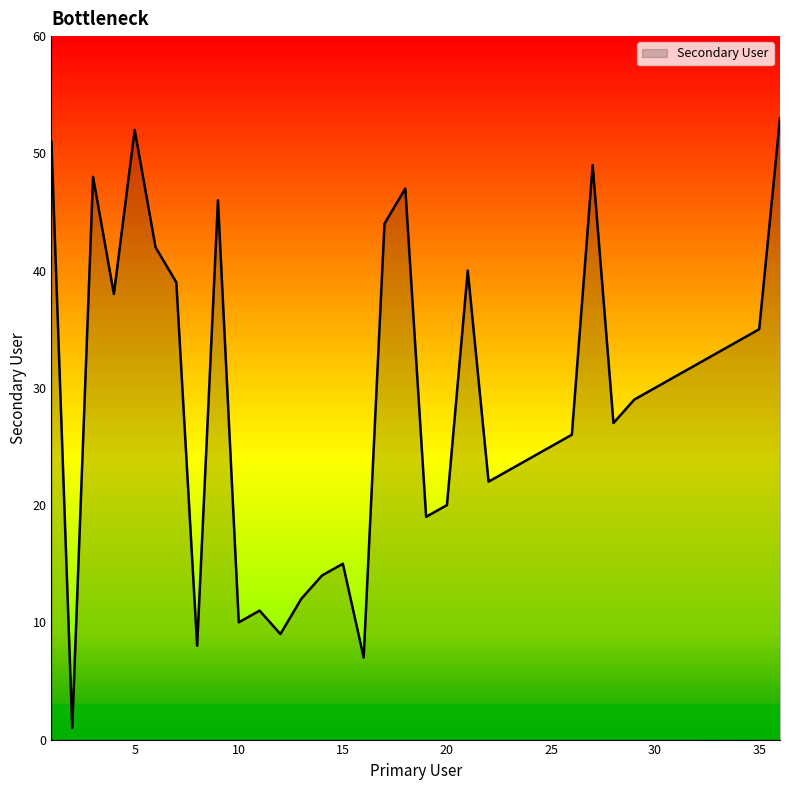

What is the difference between the maximum and minimum values?

52